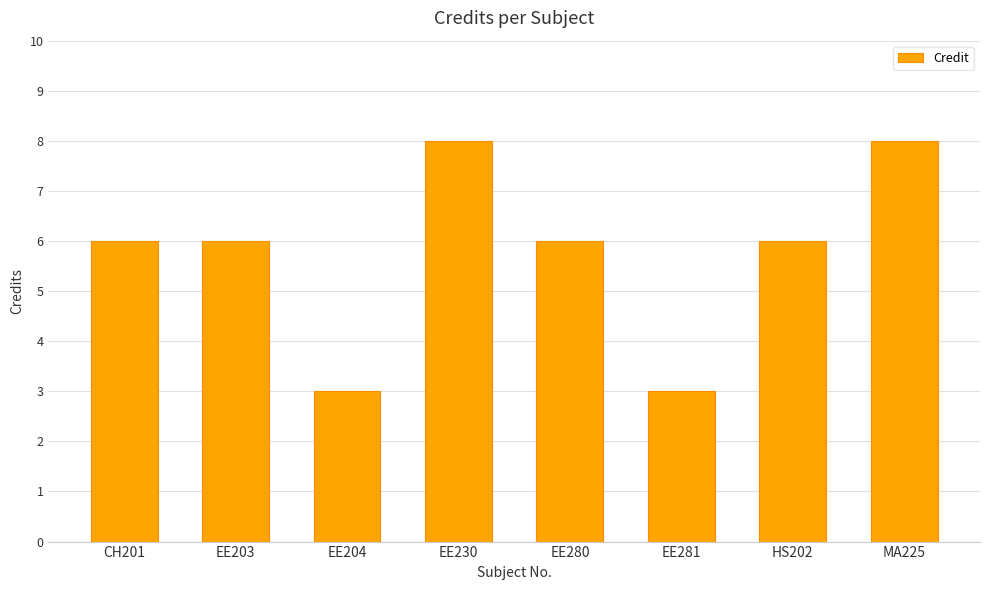

Reading left to right, extract all data points from this chart.

6	6	3	8	6	3	6	8